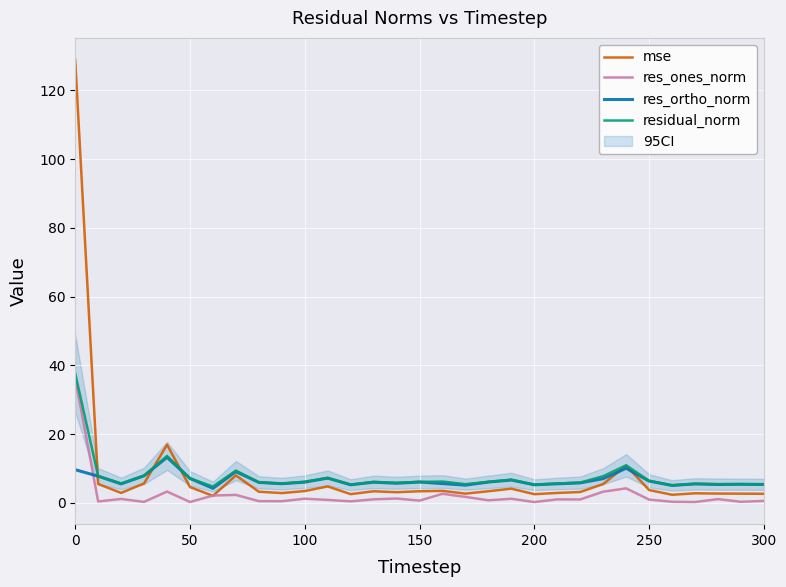

The mse series shows 3.4 at 150. True or false?

True